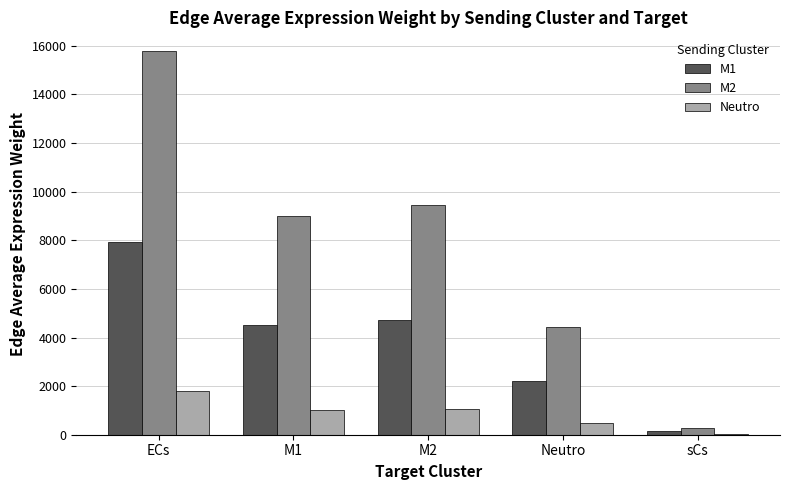

Which series changed the most between M1 and M2?

M2